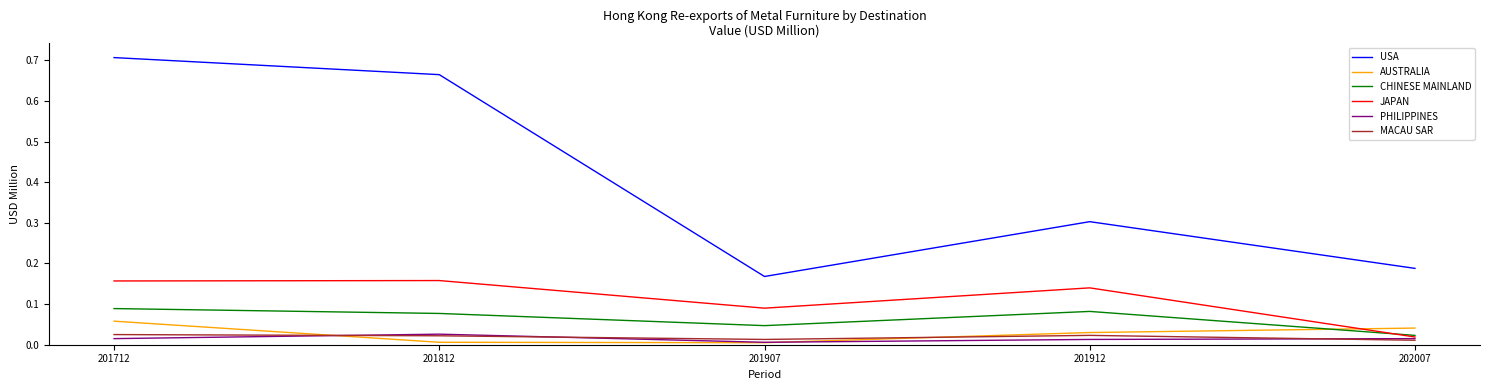

At which category does USA reach its first local valley?

201907